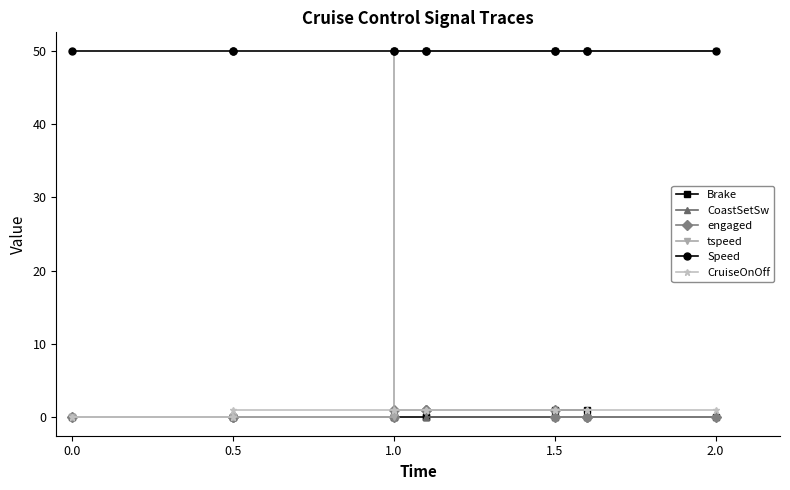

True or false: Brake has a value of 0 at 1.0.

False